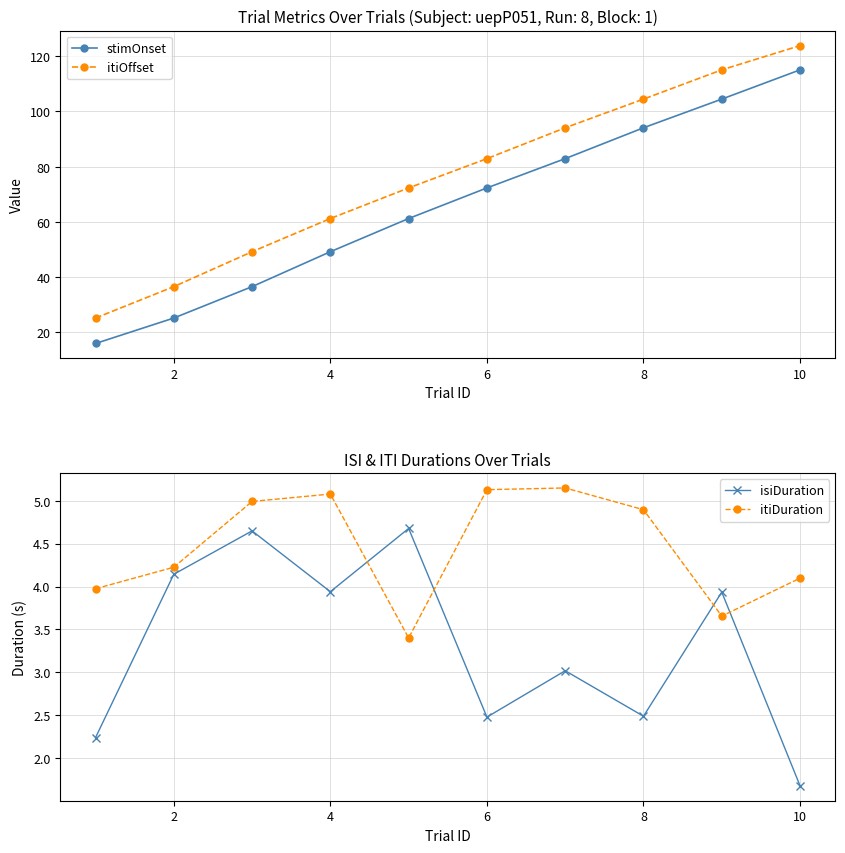

How many data points in stimOnset are above 72?

5